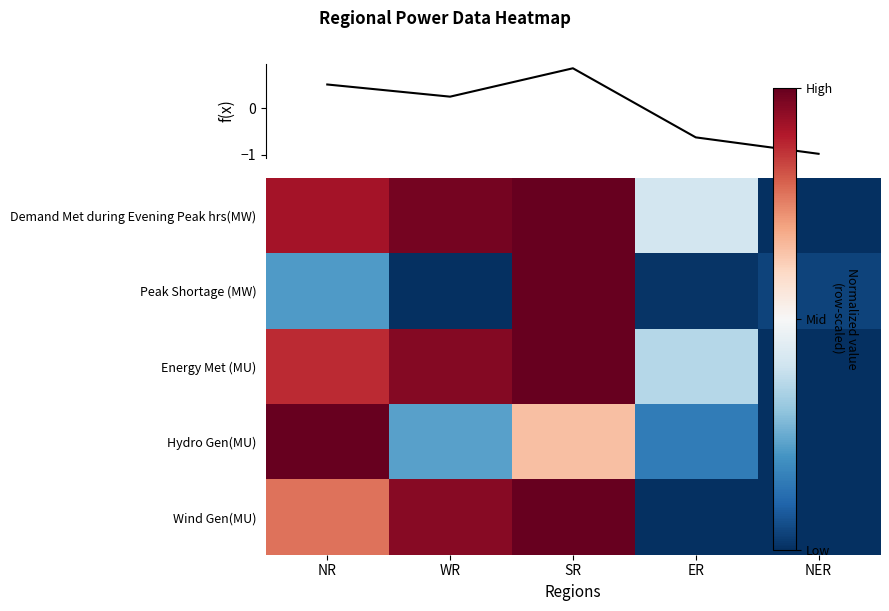

True or false: Wind Gen(MU) has a value of -1.0 at ER.

True